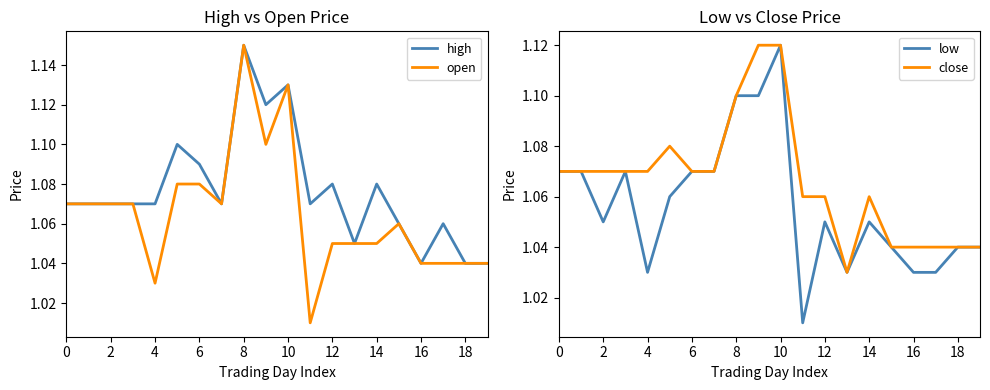

What is the minimum value shown in the chart?

1.0